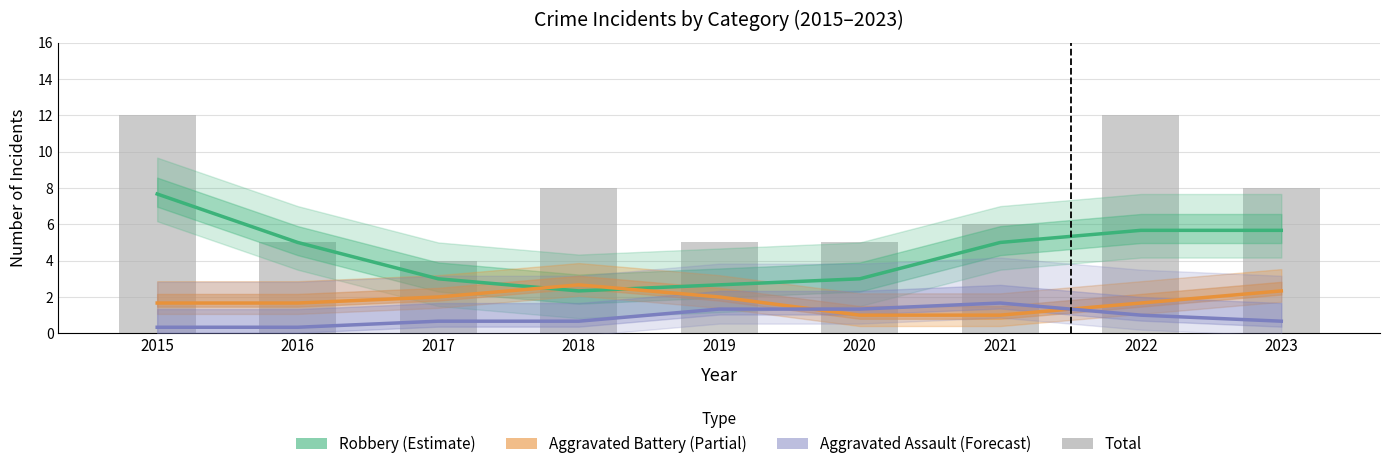

Where is Total nearest to the value 8?

2018